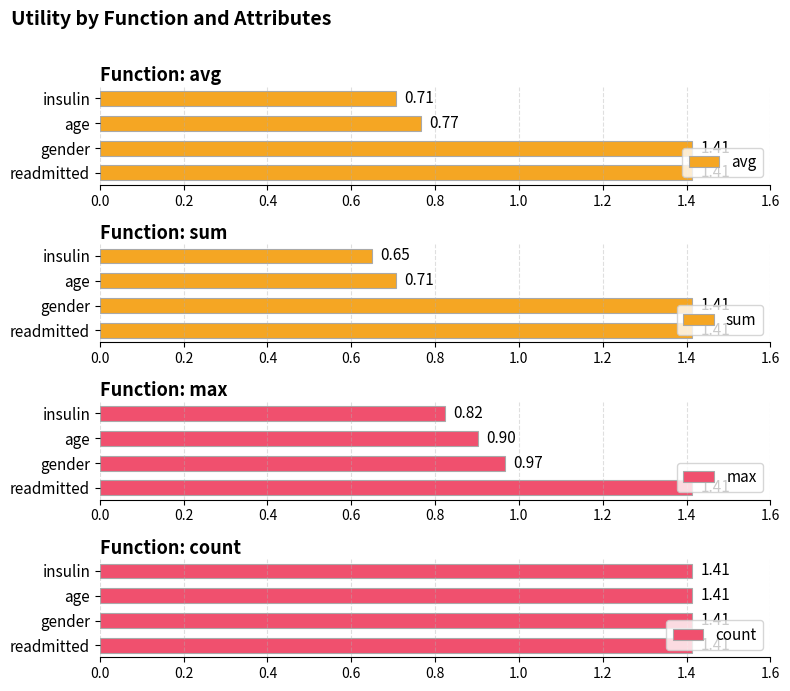

What is the lowest value of the avg series?

0.7